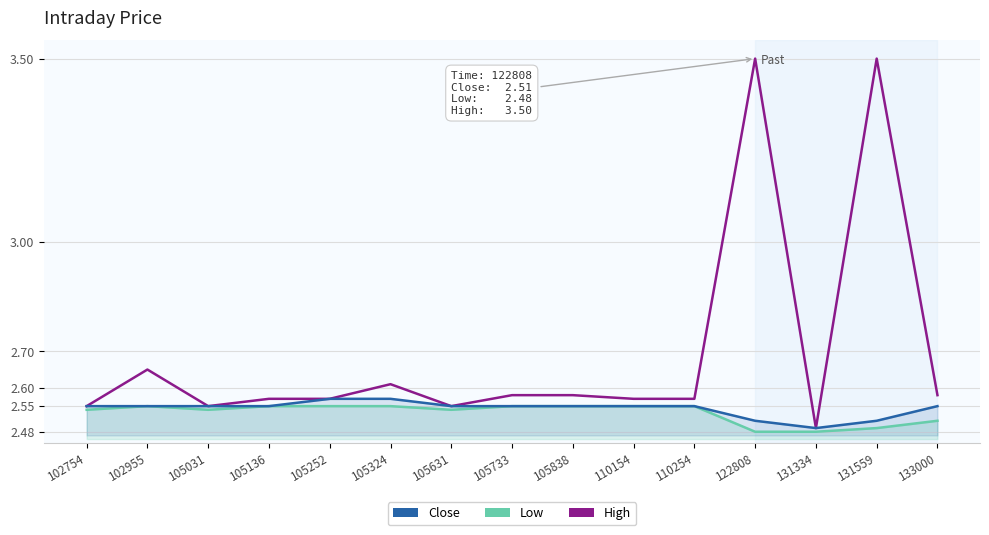

Is it true that Close equals 4.4 at 102754?

False